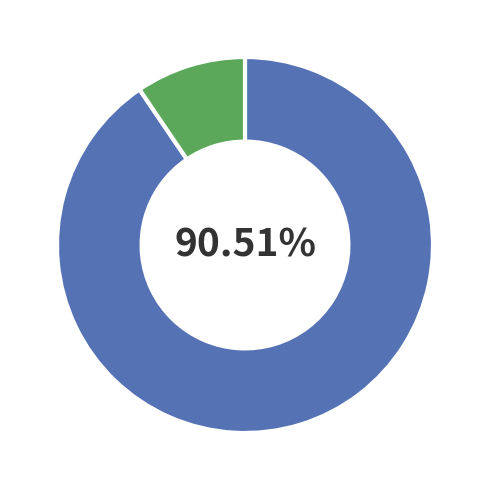

Is there any slice that represents more than half of the pie?

Yes